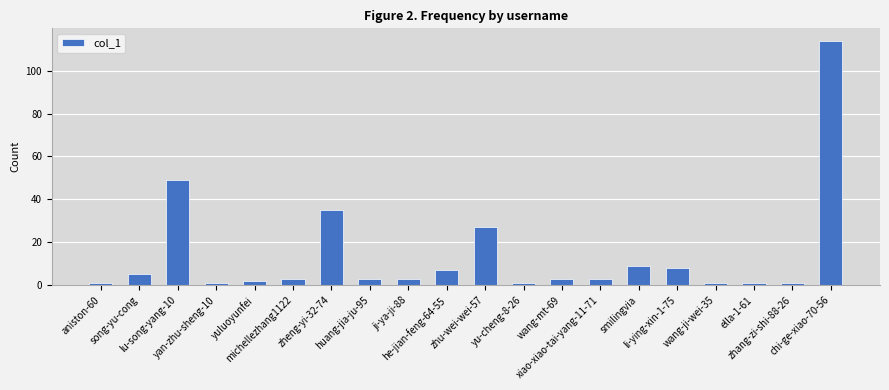

What is the label of the 8th bar from the left?

huang-jia-ju-95